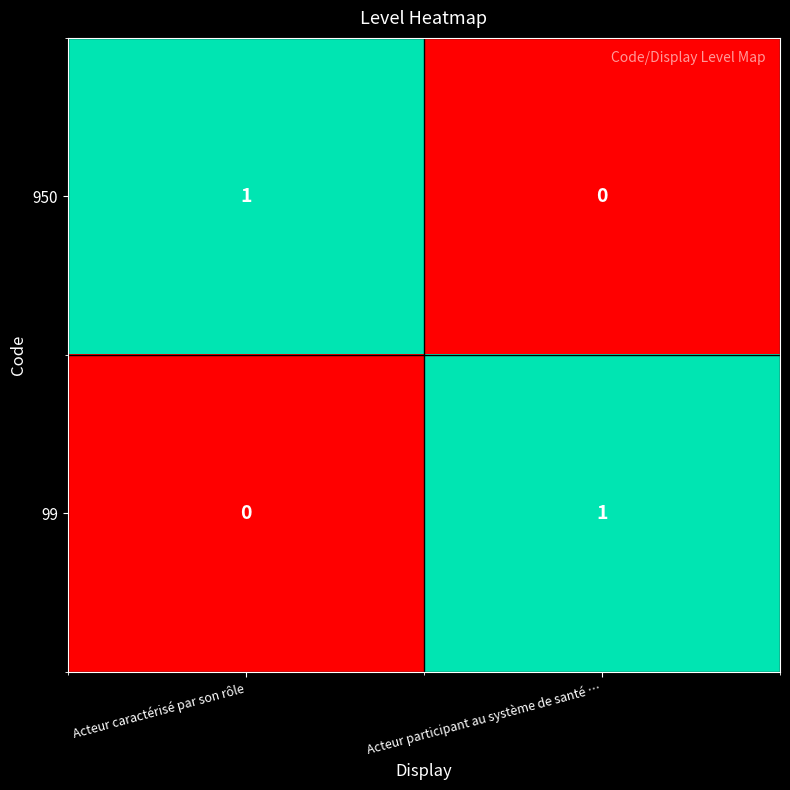

Is the value of 950 at Acteur caractérisé par son rôle greater than the value of 99 at Acteur caractérisé par son rôle?

Yes